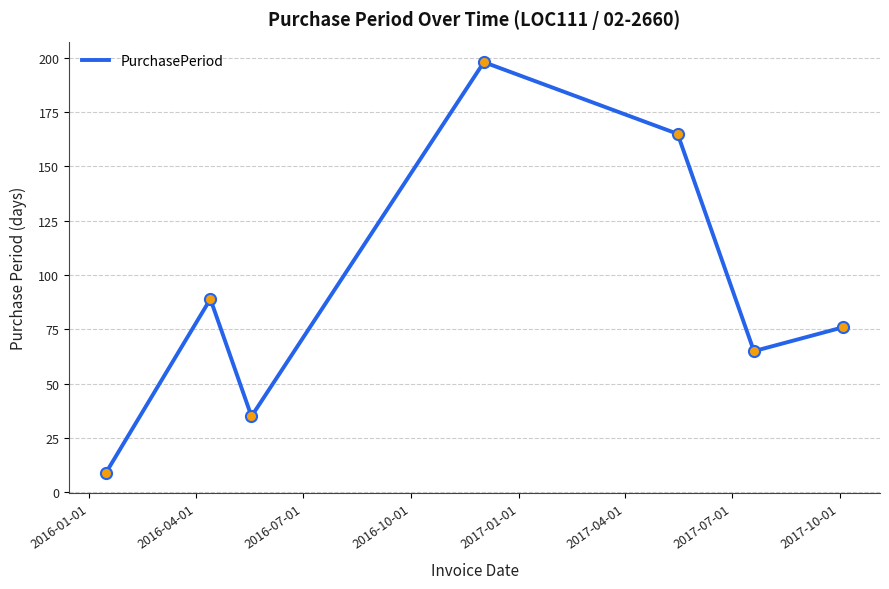

How many interior local peaks (higher than both neighbors) does the data have?

2